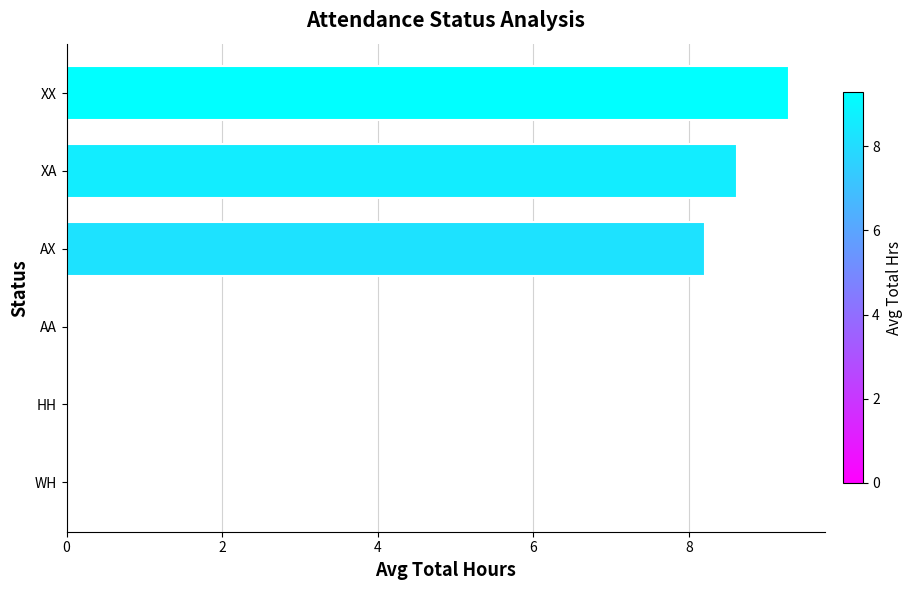

Reading bottom to top, list all the values displayed in this chart.

WH=0.0	HH=0.0	AA=0.0	AX=8.2	XA=8.6	XX=9.3